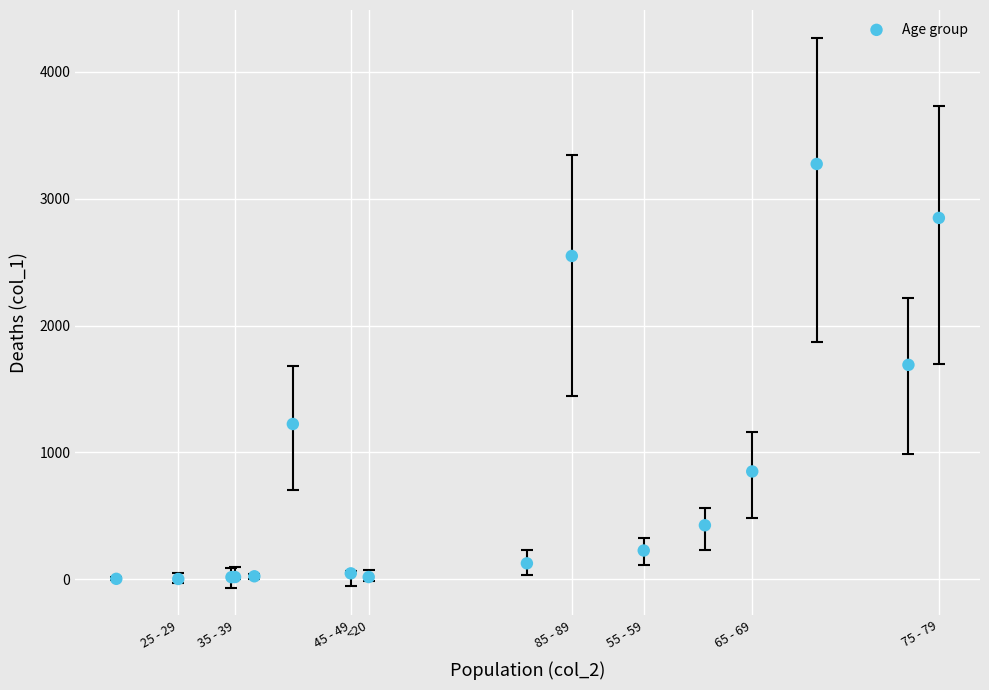

What Y value in the scatter plot is closest to 1638?

1690